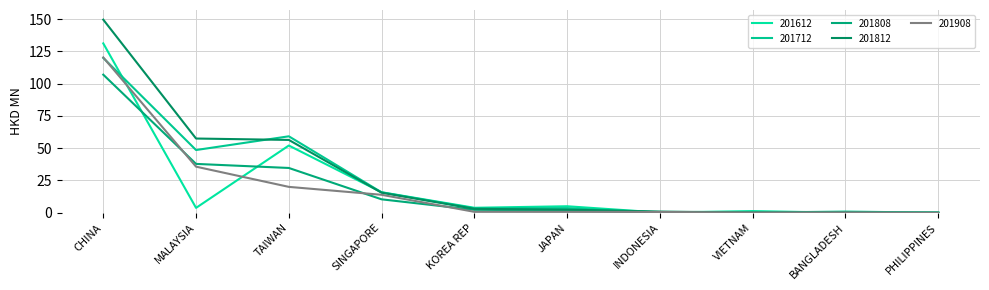

How many lines are shown in the chart?

5